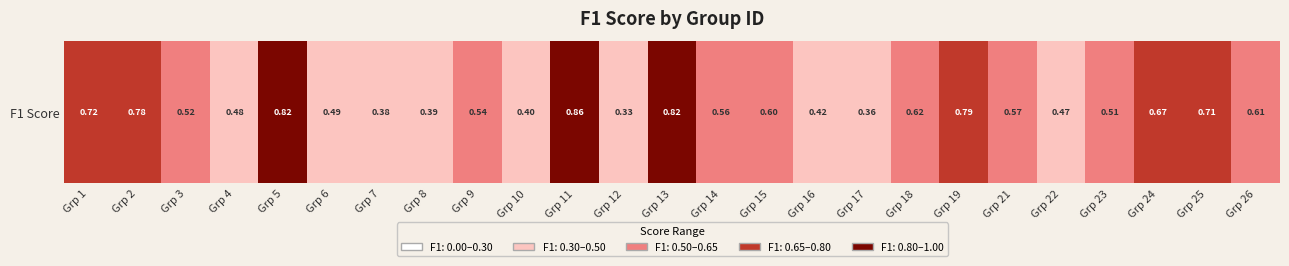

What is the greatest value displayed?

0.9